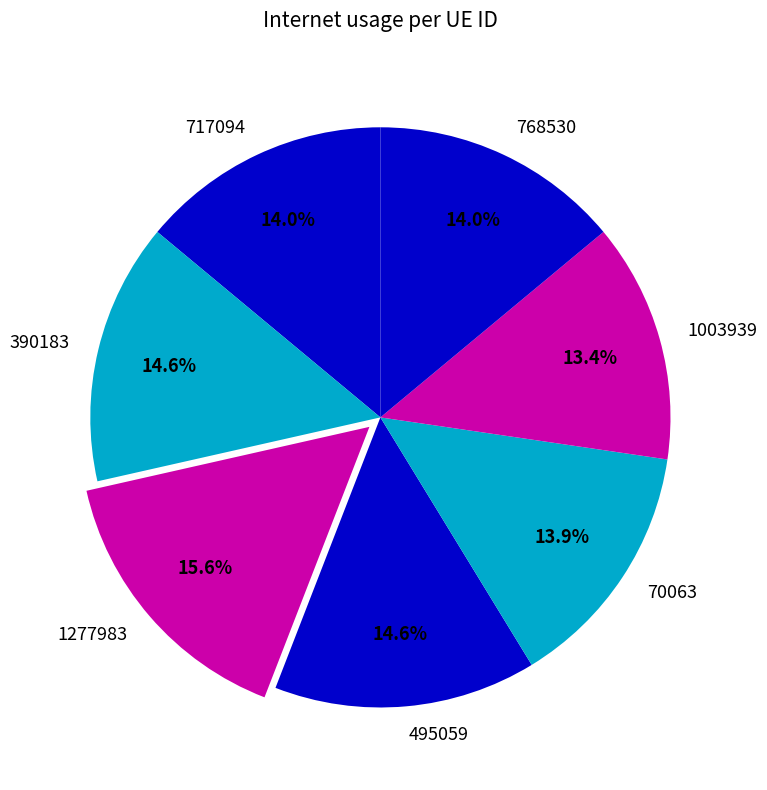

Which category has the smallest portion of the pie?

1003939